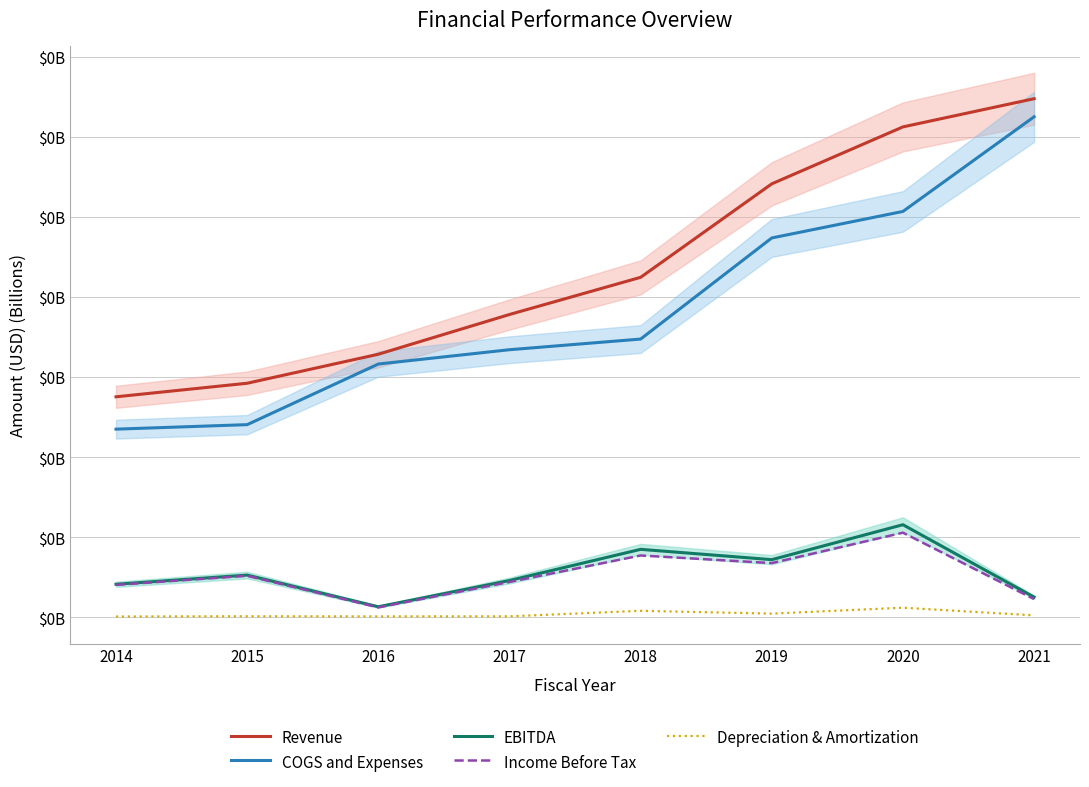

True or false: Depreciation & Amortization has more than 2 interior local peaks.

True